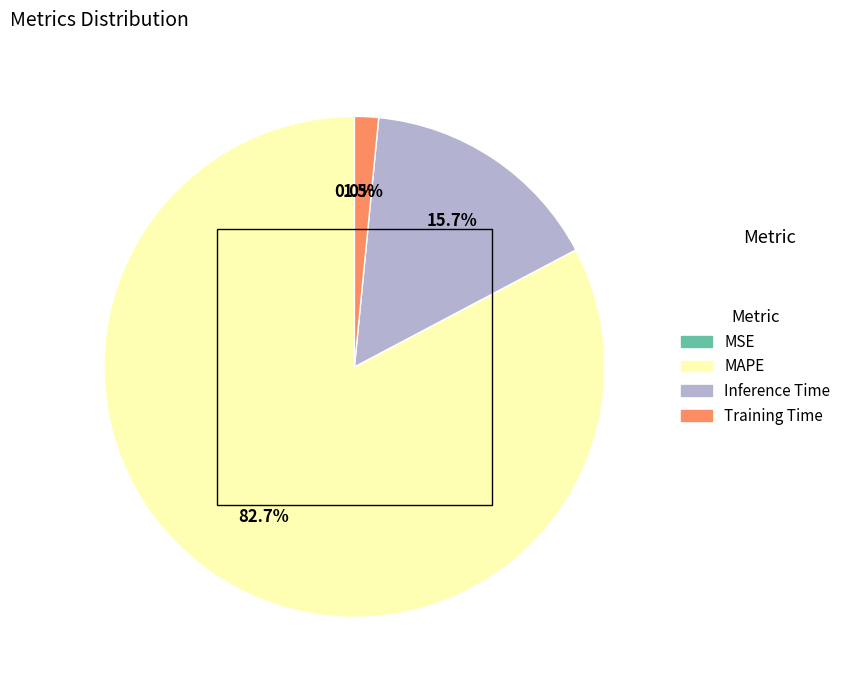

To the nearest percent, what is the difference between the largest and smallest slice percentages?

83%